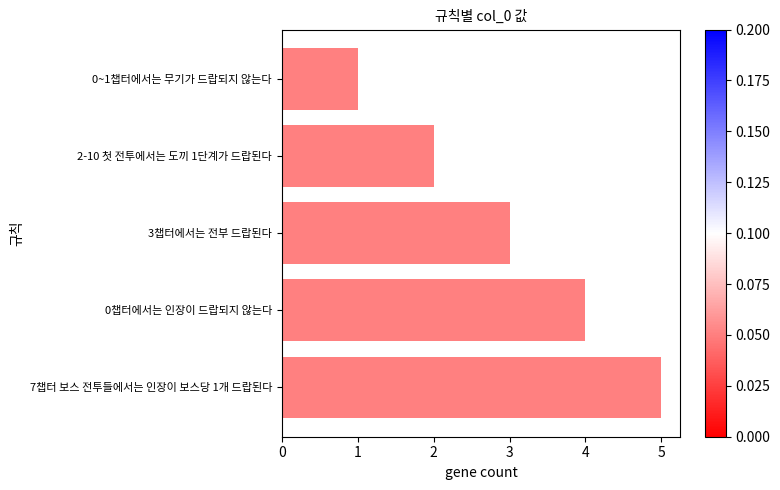

How many data points does each series have?

5